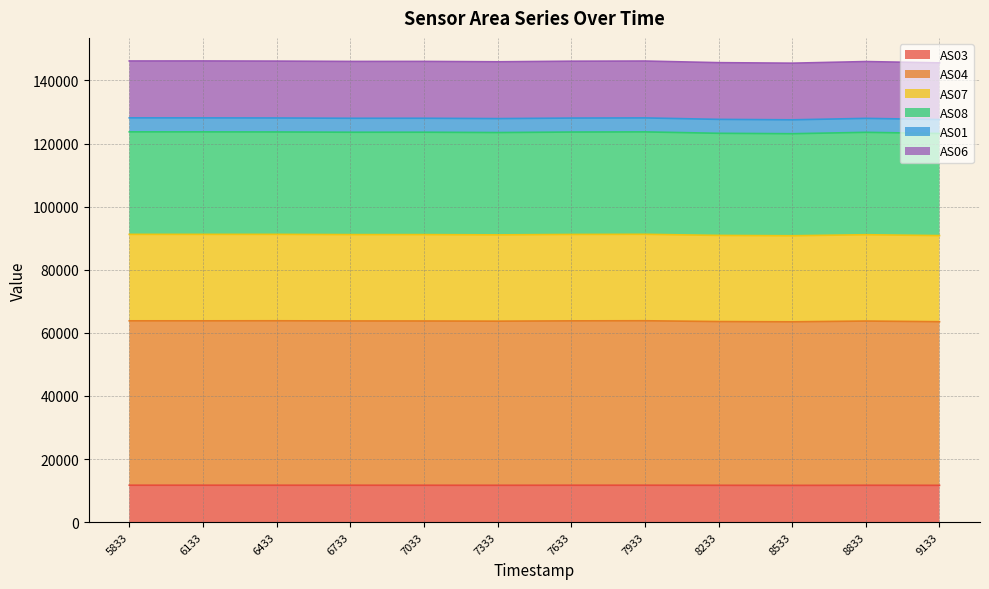

True or false: AS07 and AS03 intersect in this chart.

False